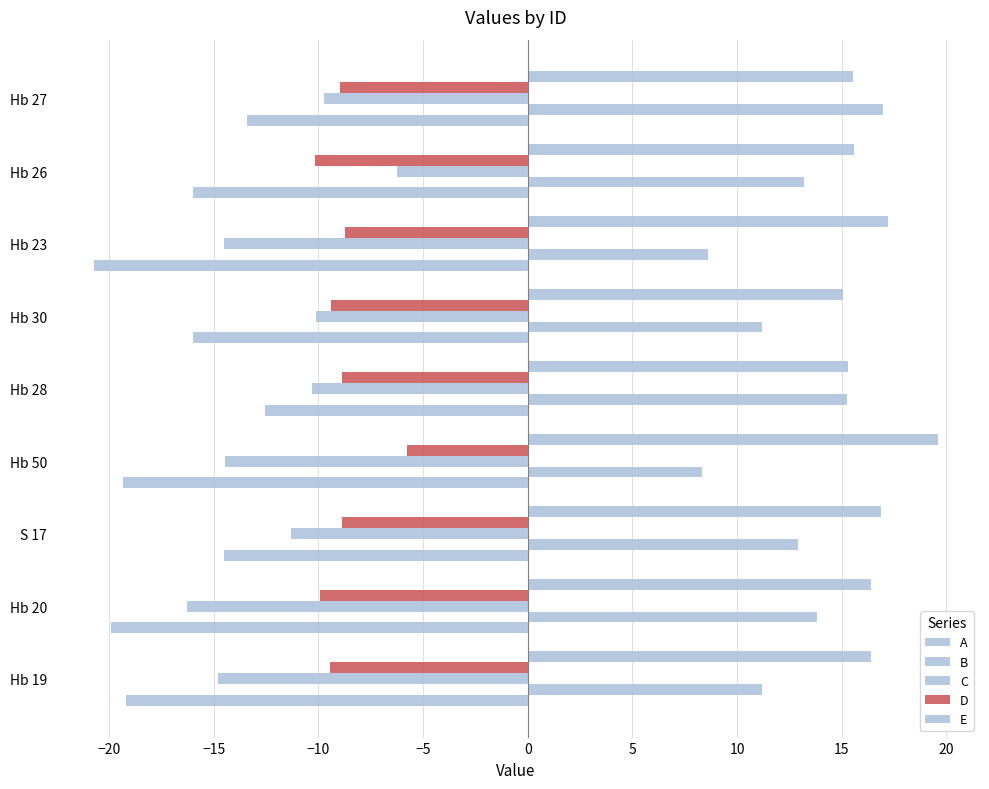

How many series are shown in this chart?

5